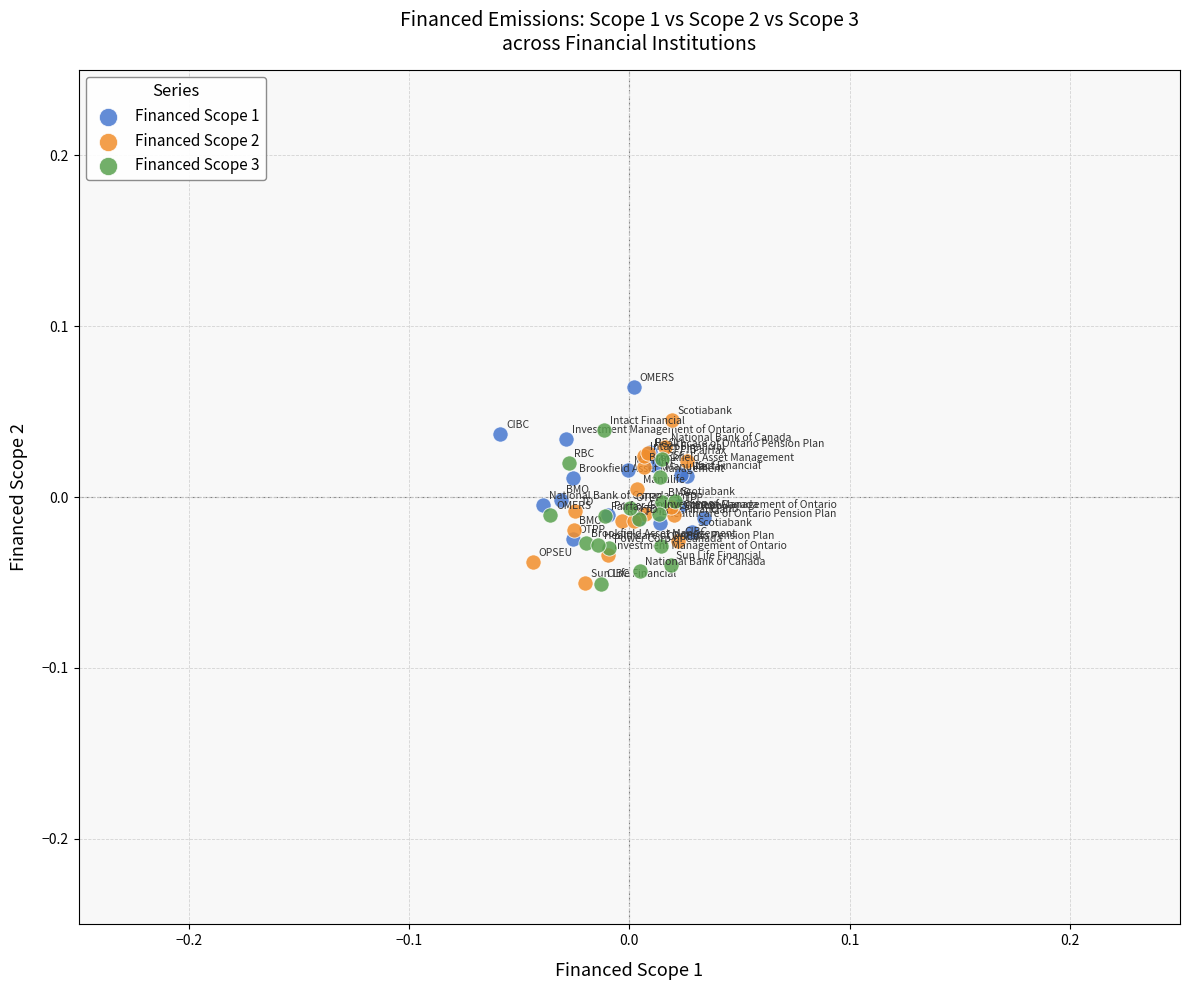

What are all the series names shown in the legend?

Financed Scope 1, Financed Scope 2, Financed Scope 3